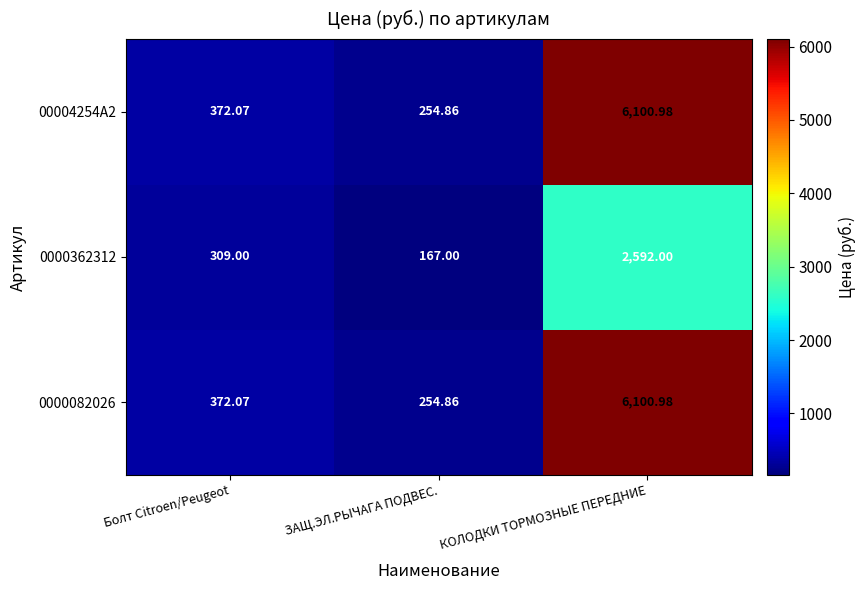

At which category is the sum across all series the highest?

КОЛОДКИ ТОРМОЗНЫЕ ПЕРЕДНИЕ